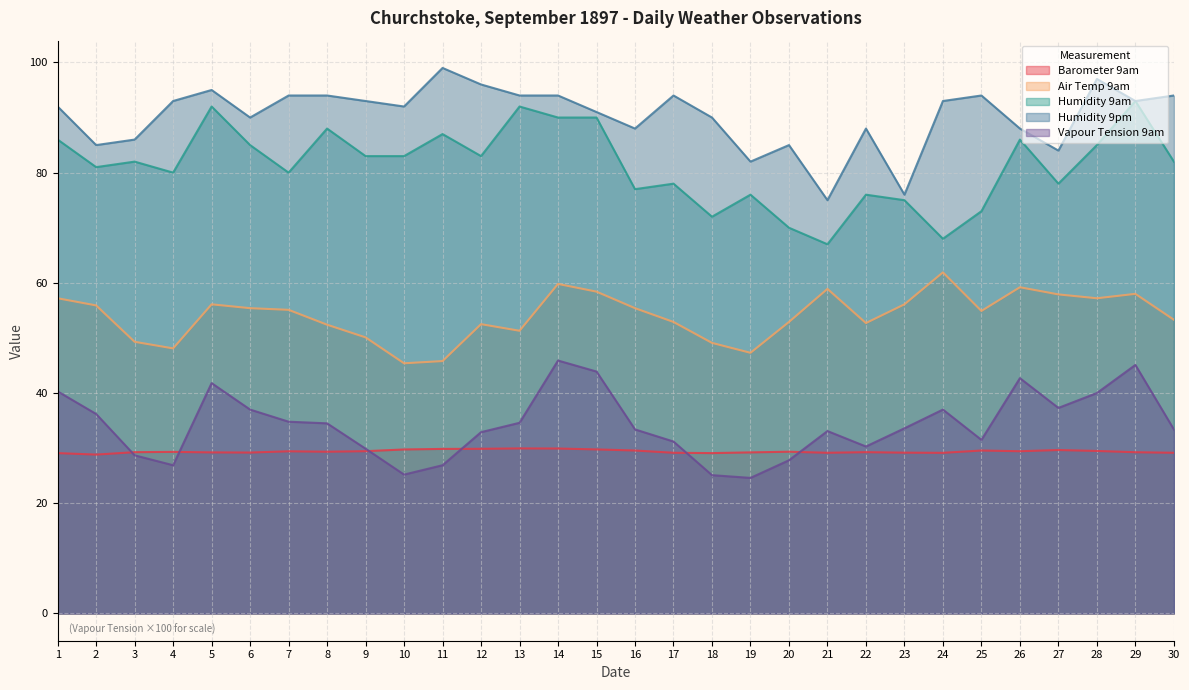

Is the value of Air Temp 9am at 22 greater than the value of Humidity 9pm at 22?

No